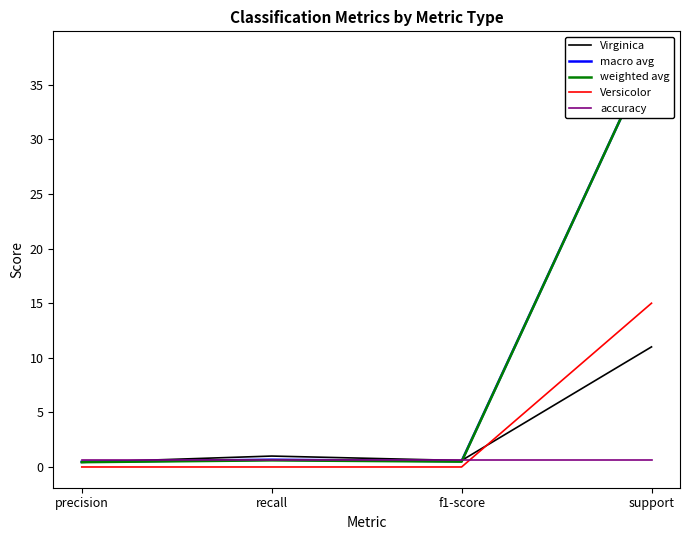

After their last crossing, which series has the higher values: accuracy or weighted avg?

weighted avg